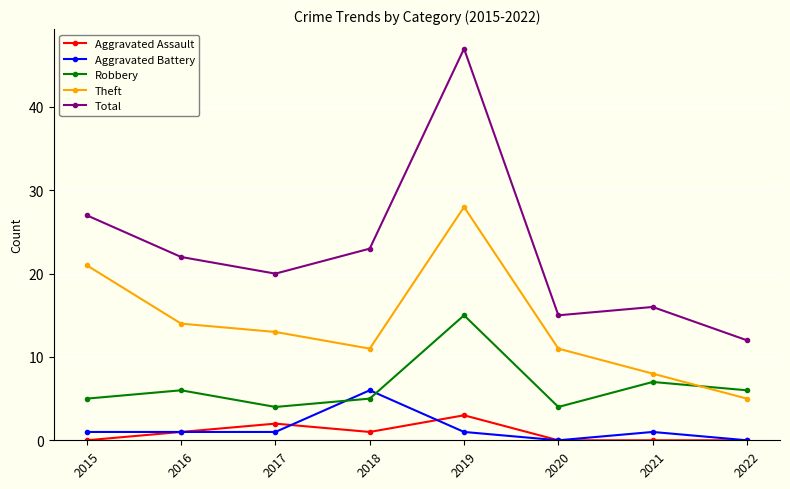

Rank the series at 2015 from lowest to highest value.

Aggravated Assault, Aggravated Battery, Robbery, Theft, Total